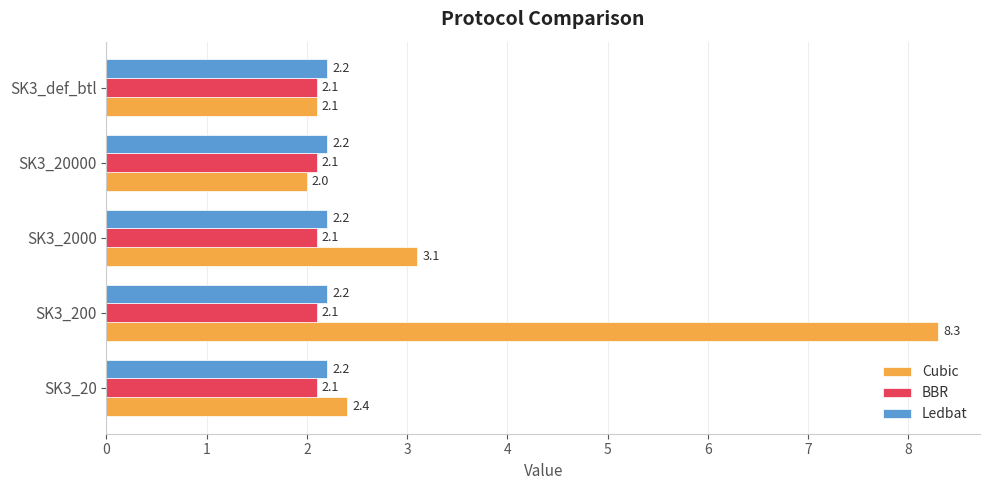

Is it true that BBR equals 2.1 at SK3_20000?

True